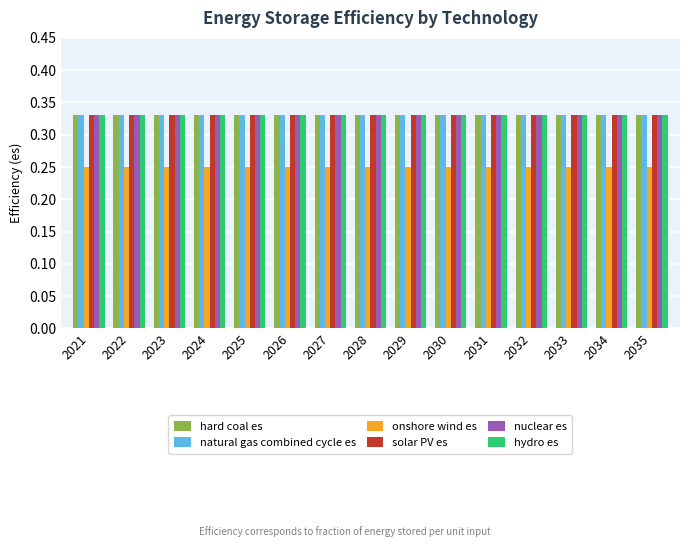

What is the total value across all series at 2031?

1.9